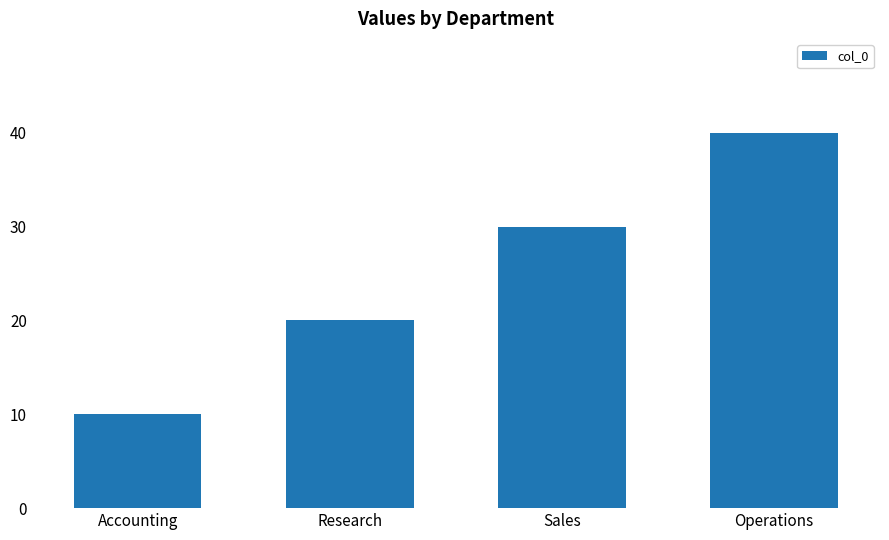

Which has a higher value, Research or Sales?

Sales